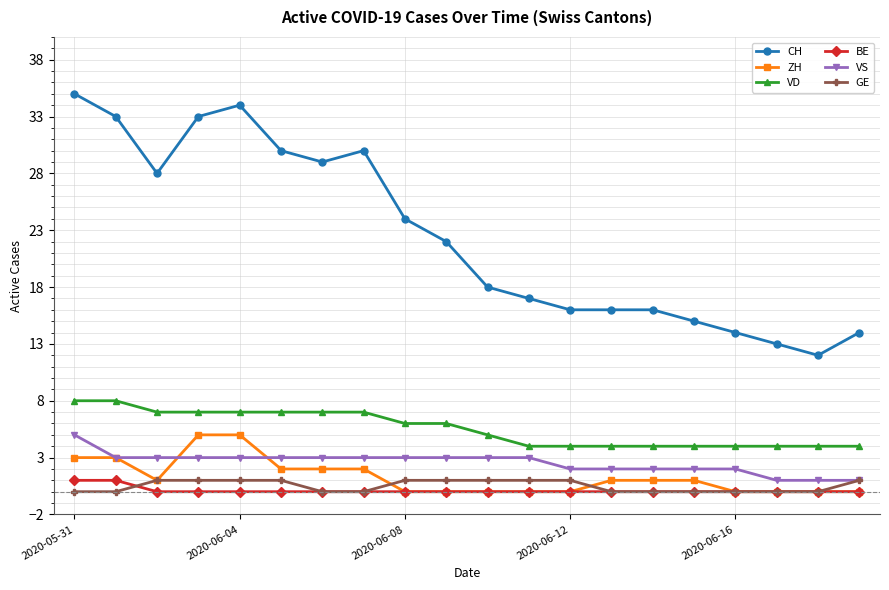

True or false: VD and VS cross at least once.

False